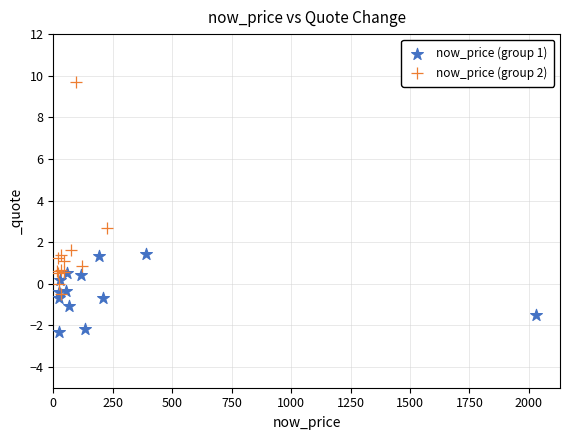

Which series contains the lowest Y value?

now_price (group 1)